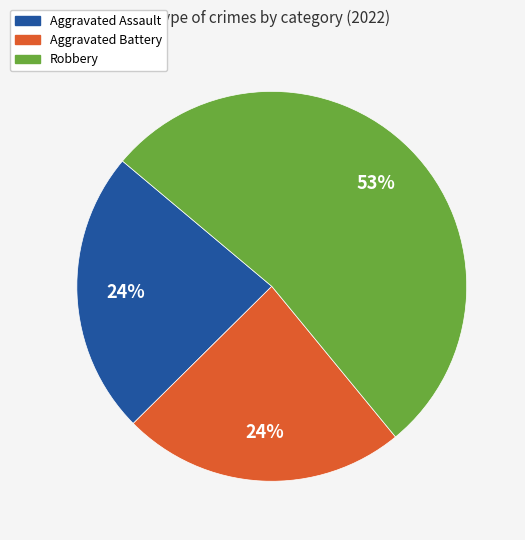

To the nearest percent, what is the difference between the largest and smallest slice percentages?

29%